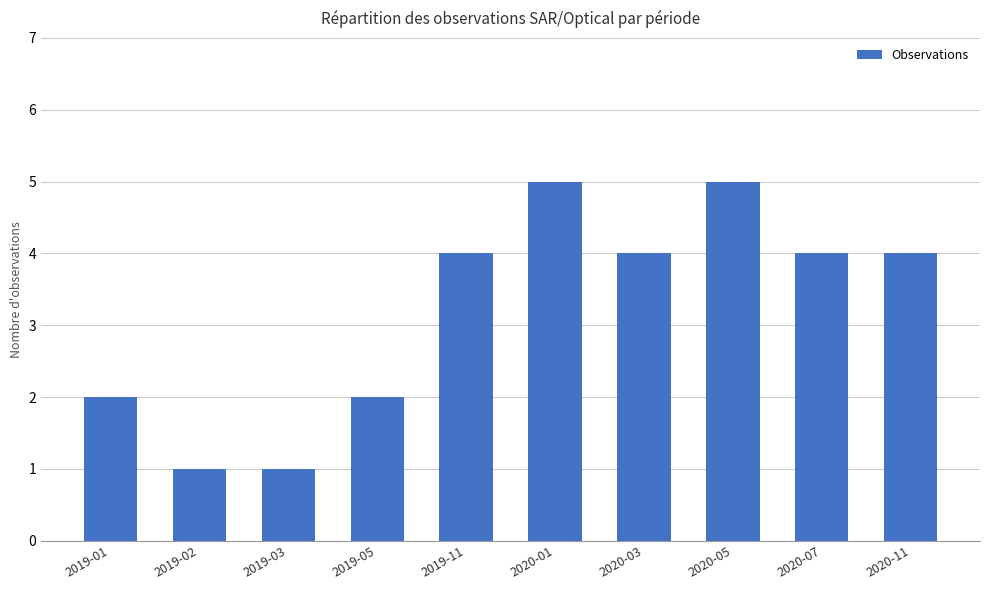

What is the minimum value shown in the chart?

1